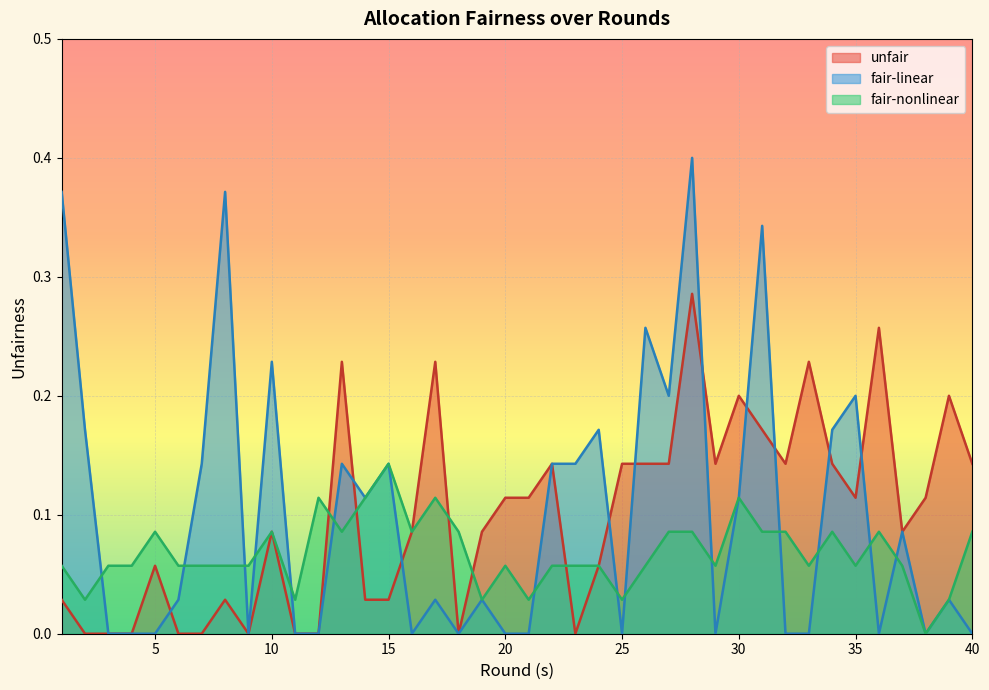

Which series has the largest range (max minus min)?

fair-linear